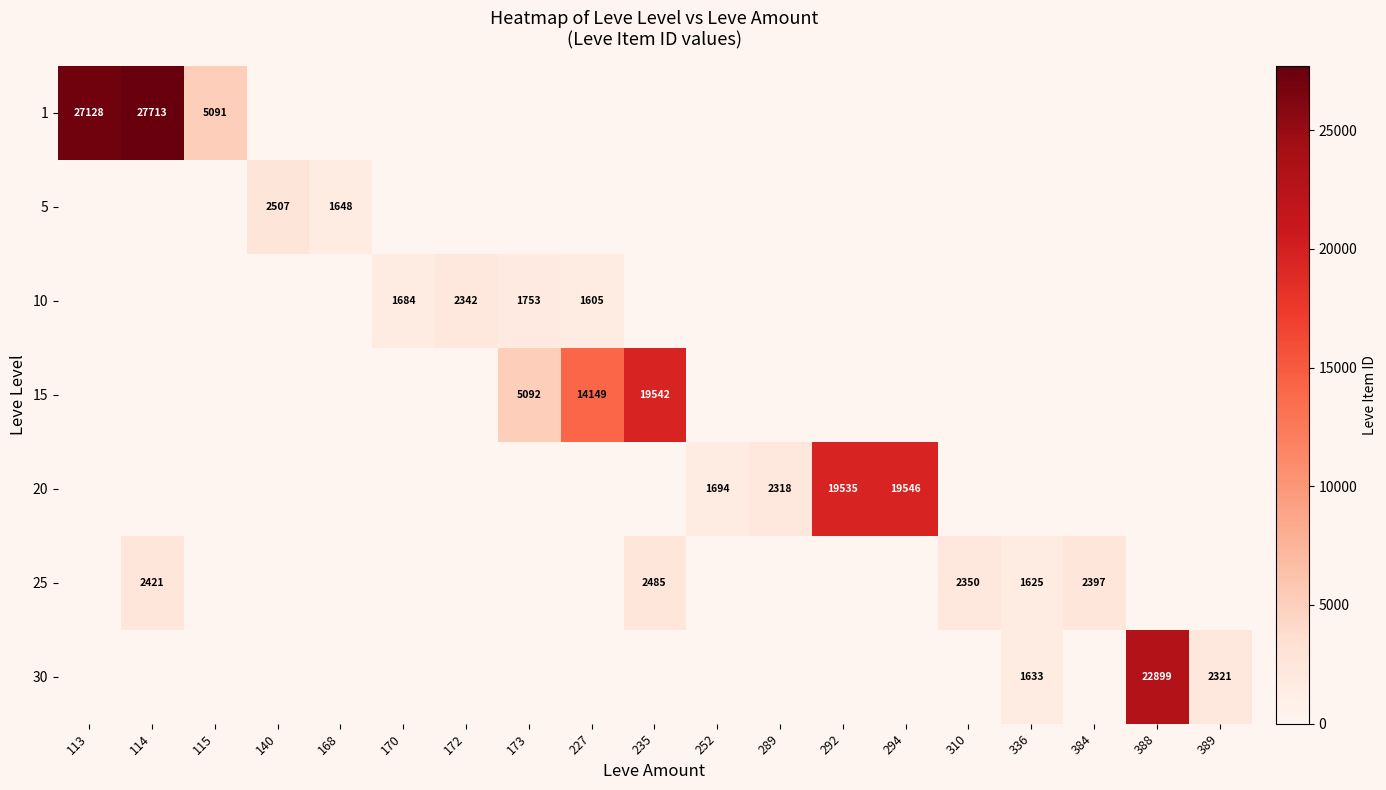

What is the sum of the 20 values at 289 and 292?

21853